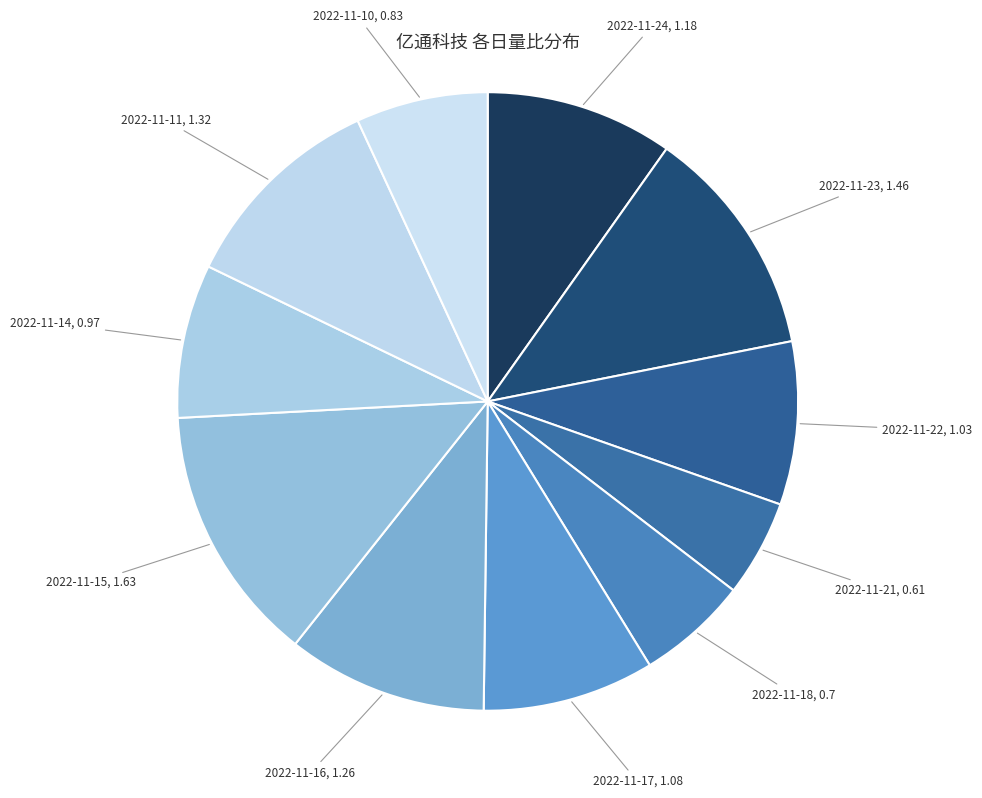

Which category has the biggest portion of the pie?

2022-11-15